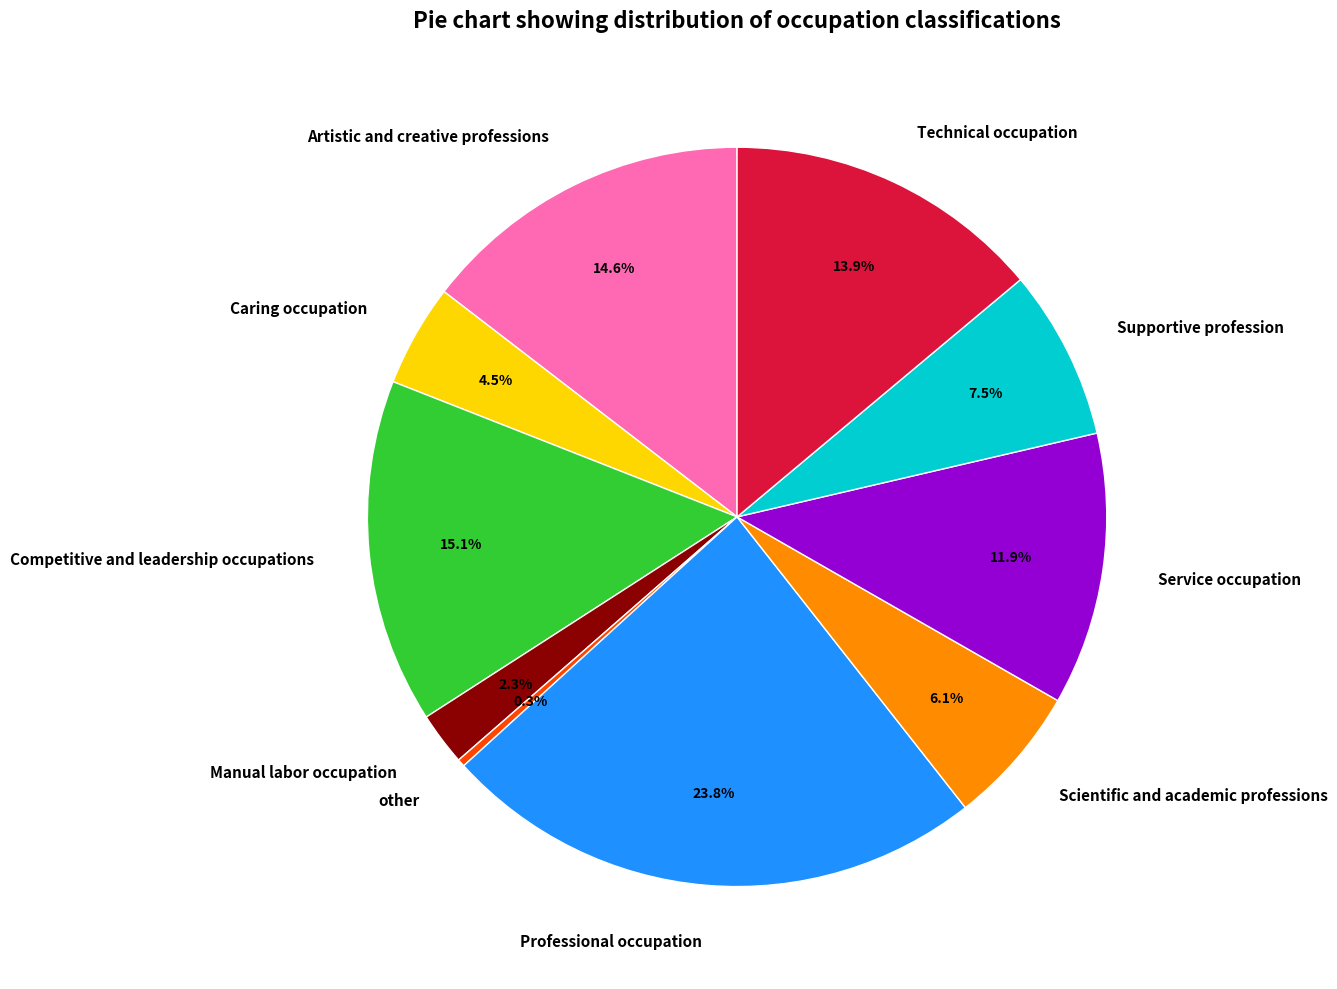

Count the number of slices in the pie.

10